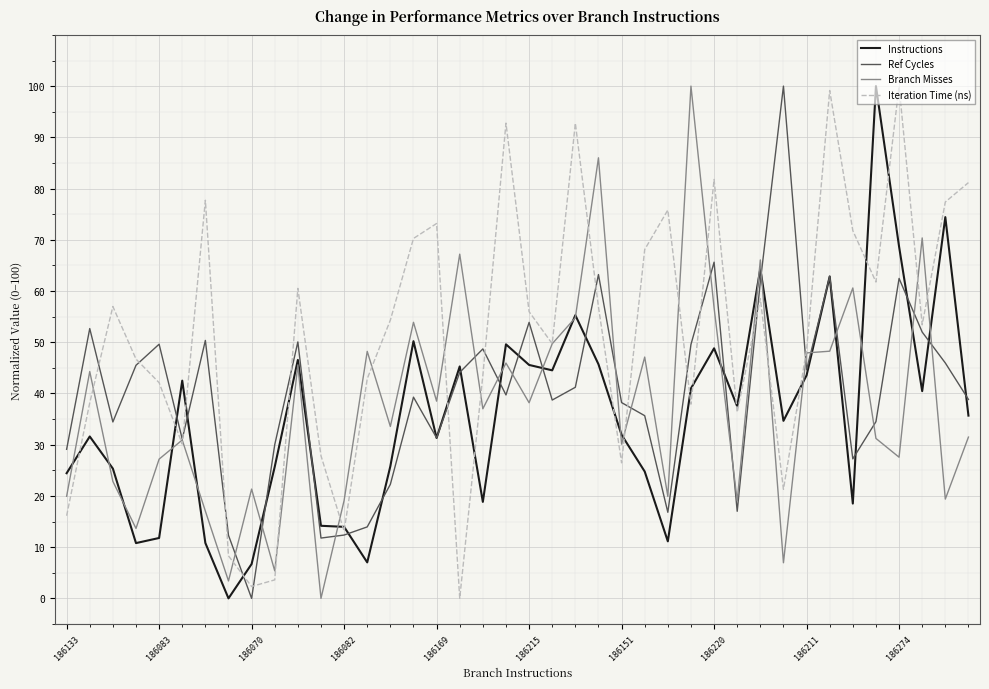

Which series has the largest total across all categories?

Iteration Time (ns)